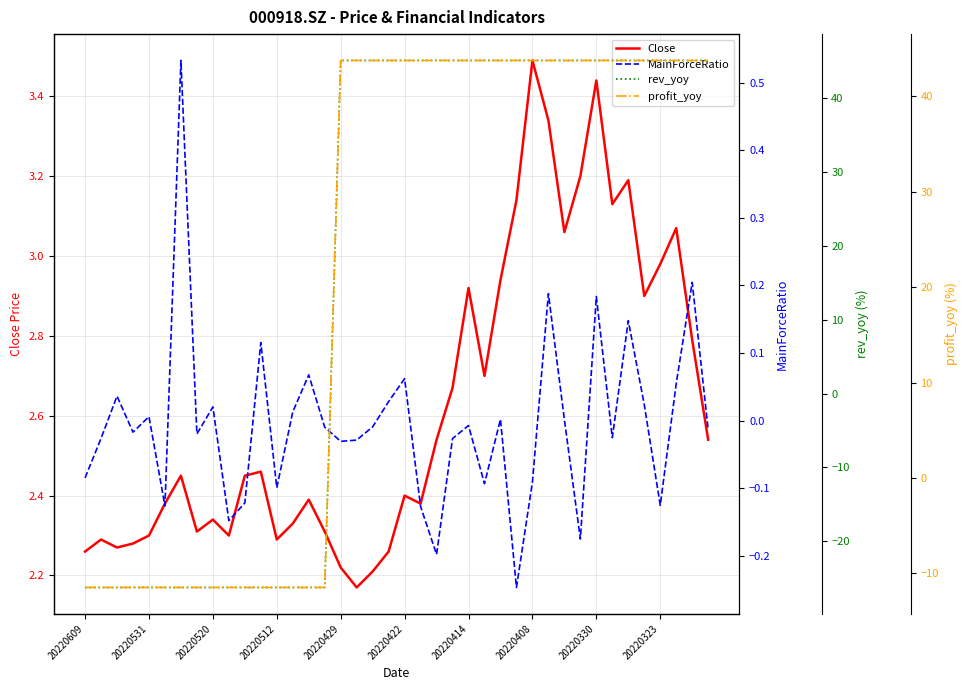

True or false: rev_yoy has more than 2 points higher than both neighbors.

False